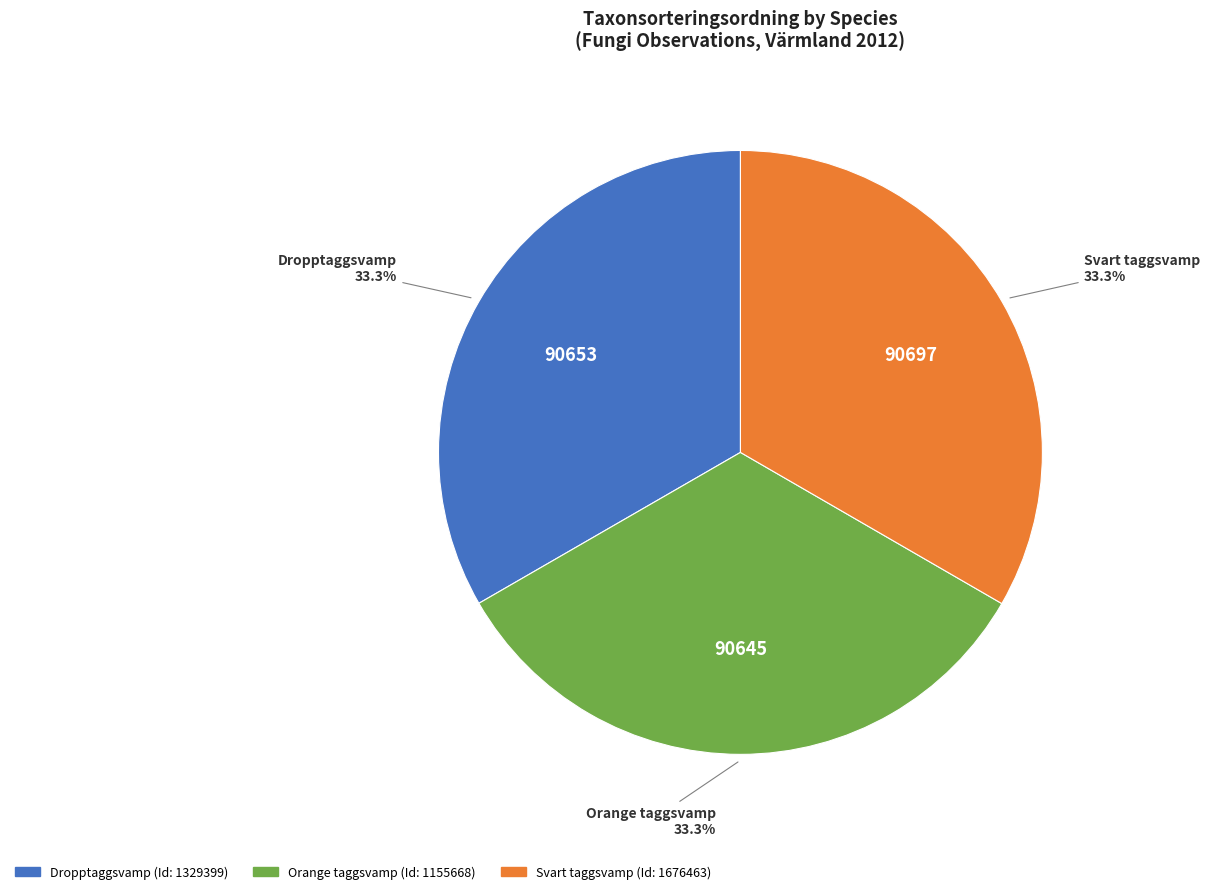

Is there any slice that represents more than half of the pie?

No